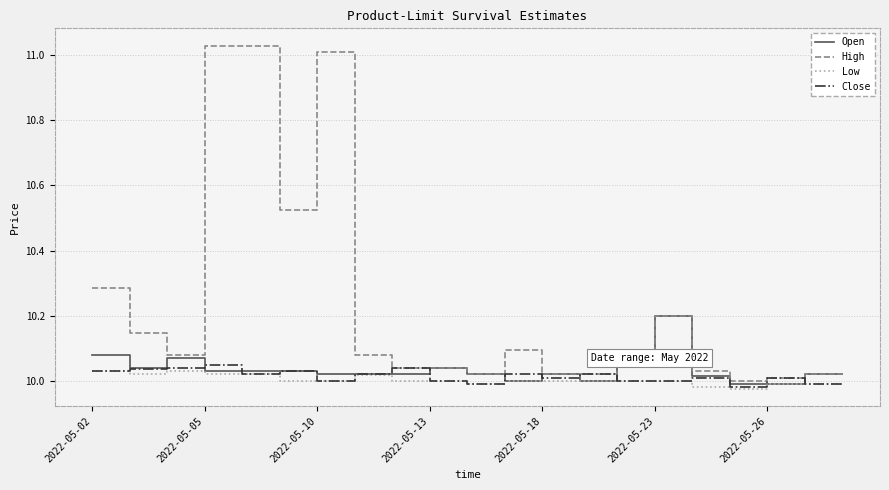

What is the highest value of the Open series?

10.2